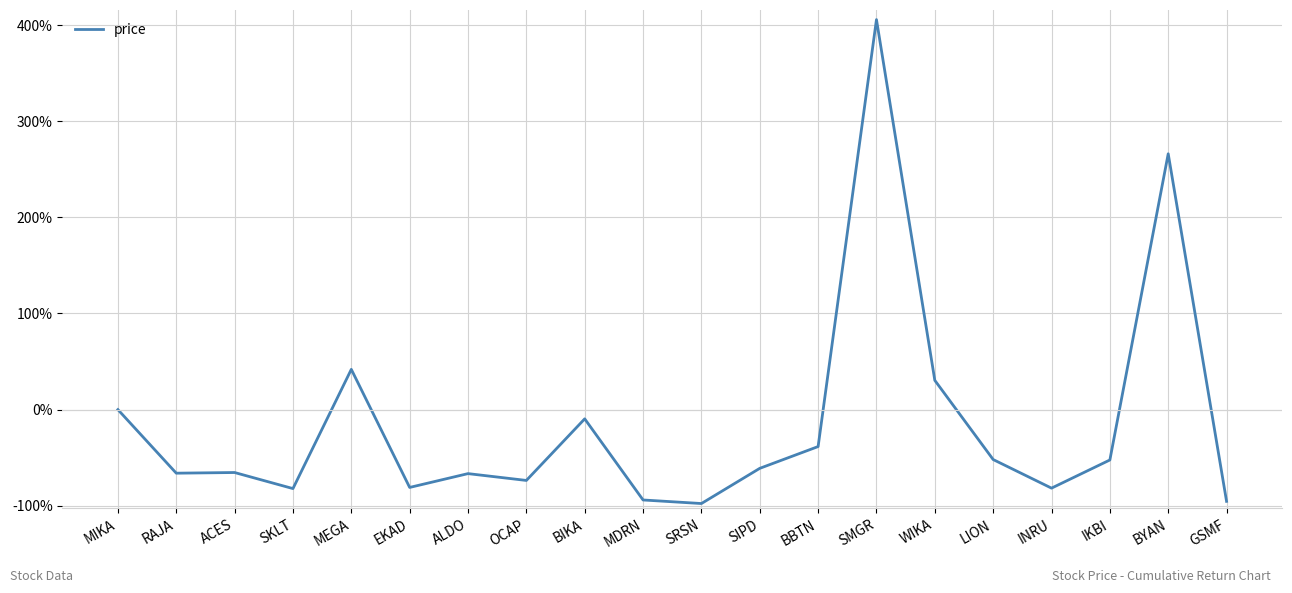

Is this an area chart (filled region under the line)?

No